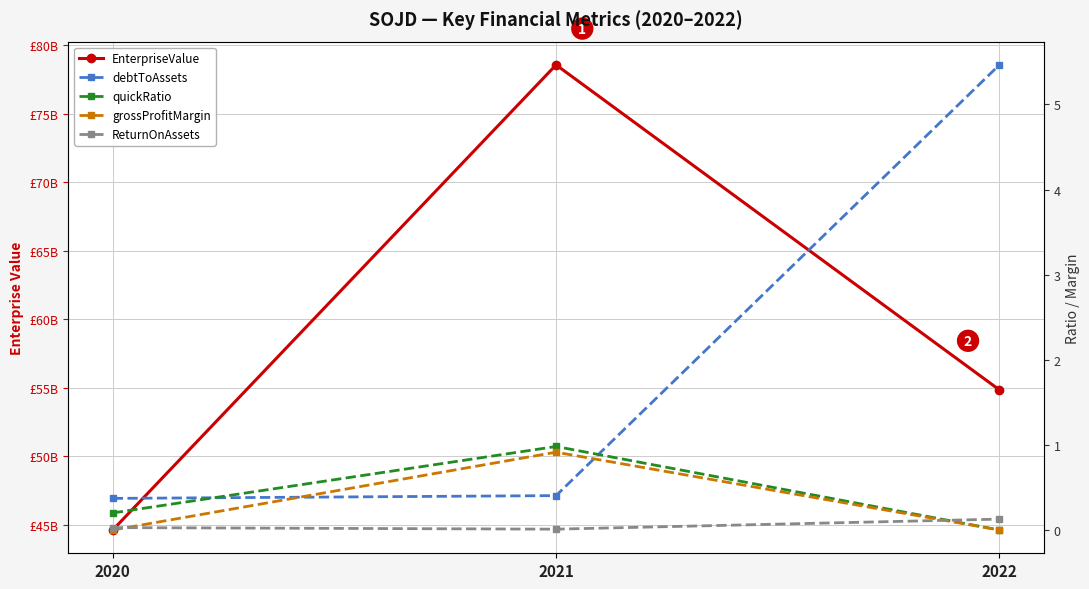

True or false: grossProfitMargin has a value of -0.4 at 2022.

False